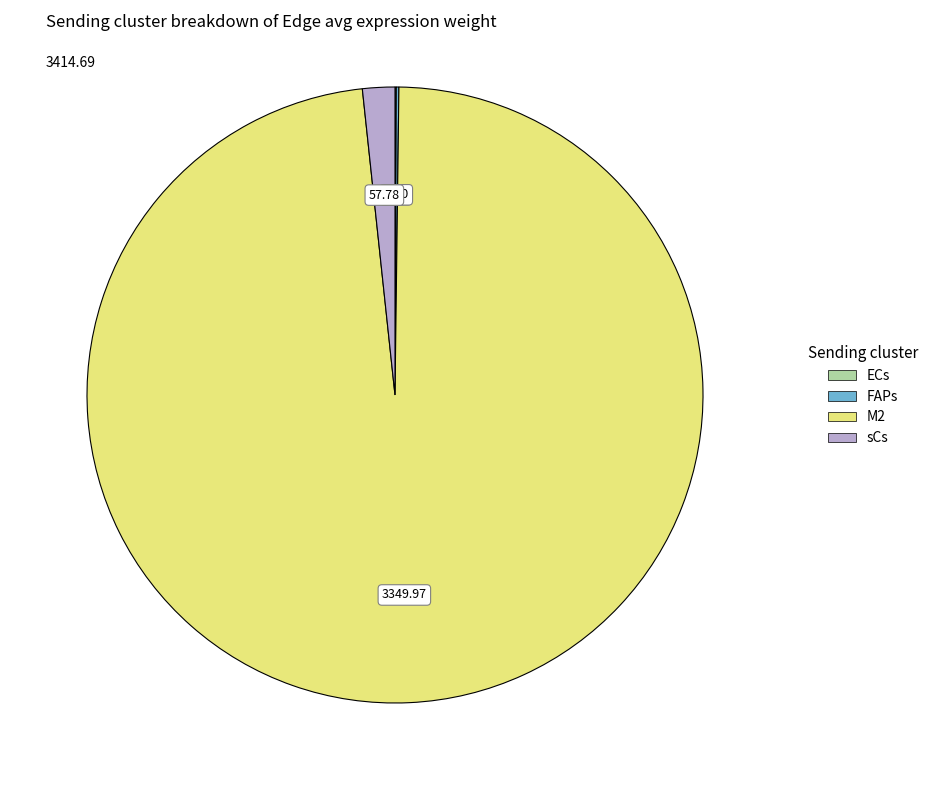

Which category accounts for the majority?

M2